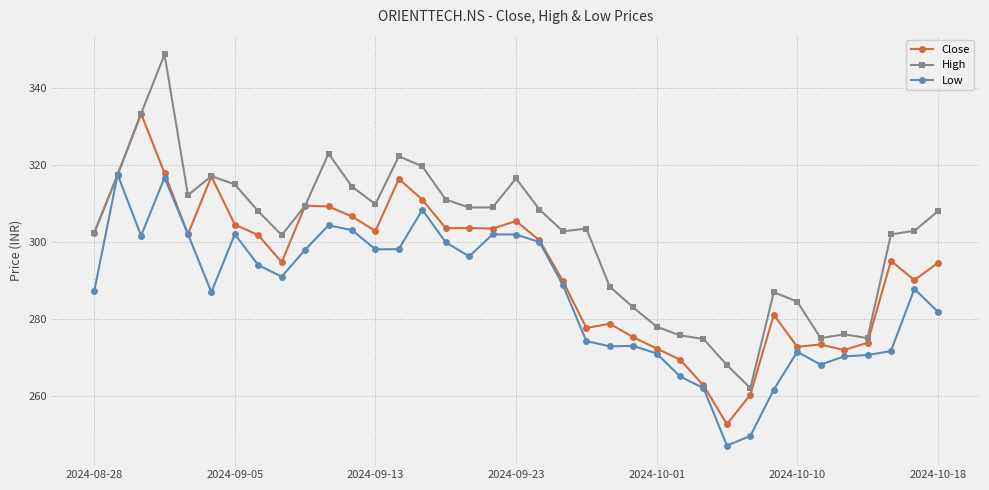

List the series in order of their overall mean, lowest first.

Low, Close, High